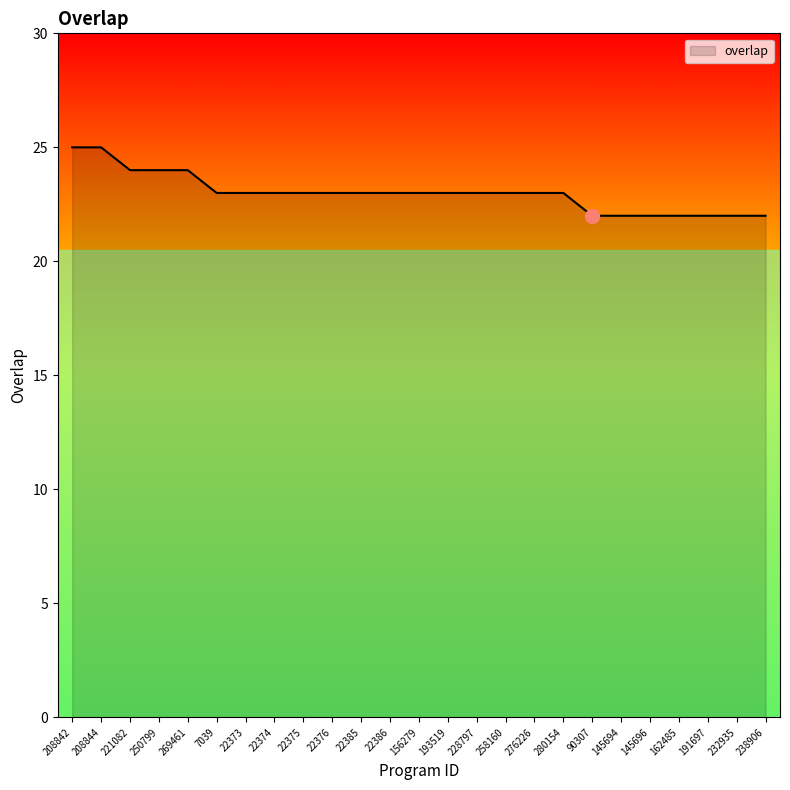

How many lines are shown in the chart?

1